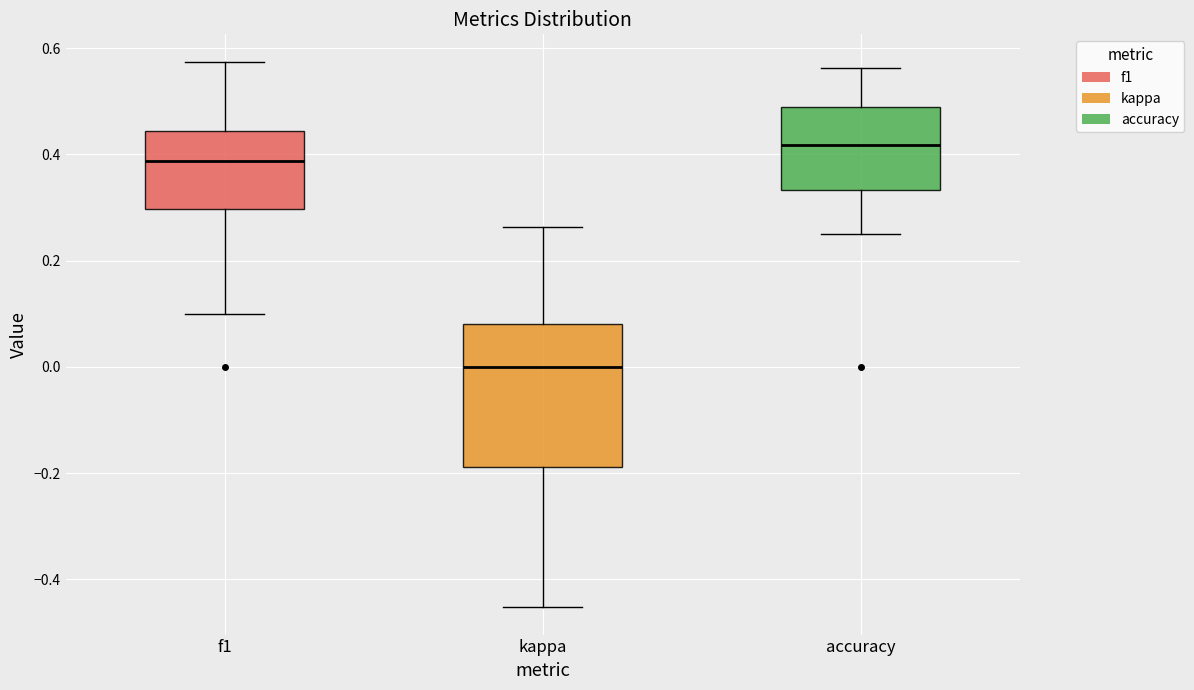

Reading left to right, transcribe this box plot: for each box, give where its median line is, the range the box spans, and where its two whiskers end, as read against the y-axis. The values are not printed on the chart, so give them approximately, as read against the axis.

f1: median 0.38, box 0.30 to 0.44, whiskers 0.10 to 0.58
kappa: median 0.00, box -0.18 to 0.08, whiskers -0.46 to 0.26
accuracy: median 0.42, box 0.34 to 0.48, whiskers 0.26 to 0.56